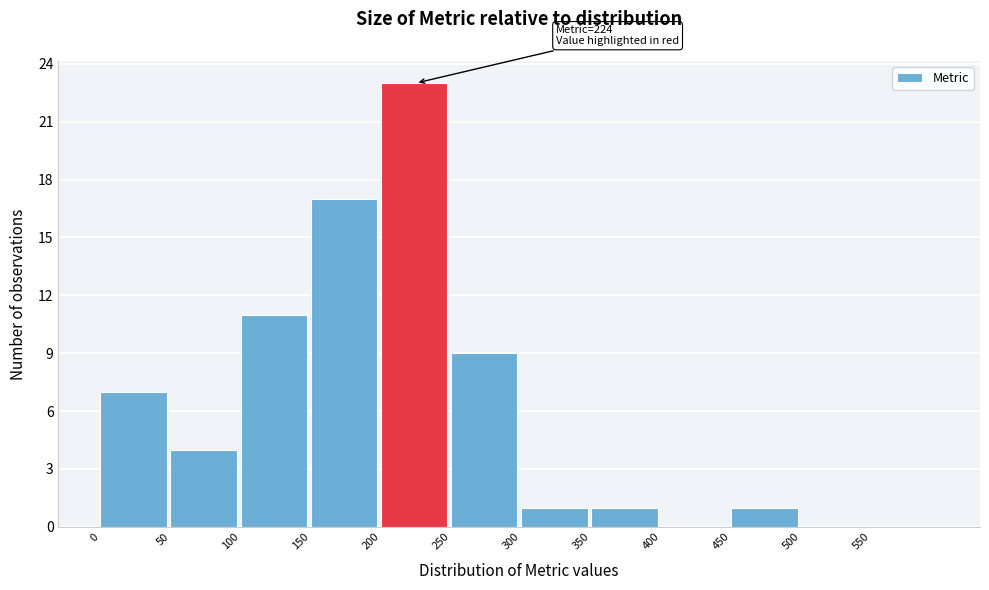

Which range on the x-axis has the tallest bar?

200 to 250